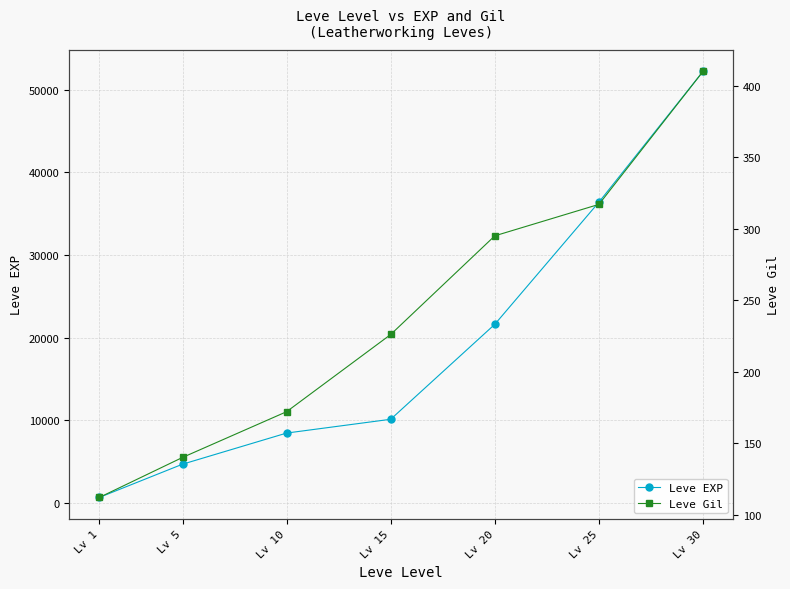

True or false: Leve EXP has a value of 21600 at Lv 20.

True